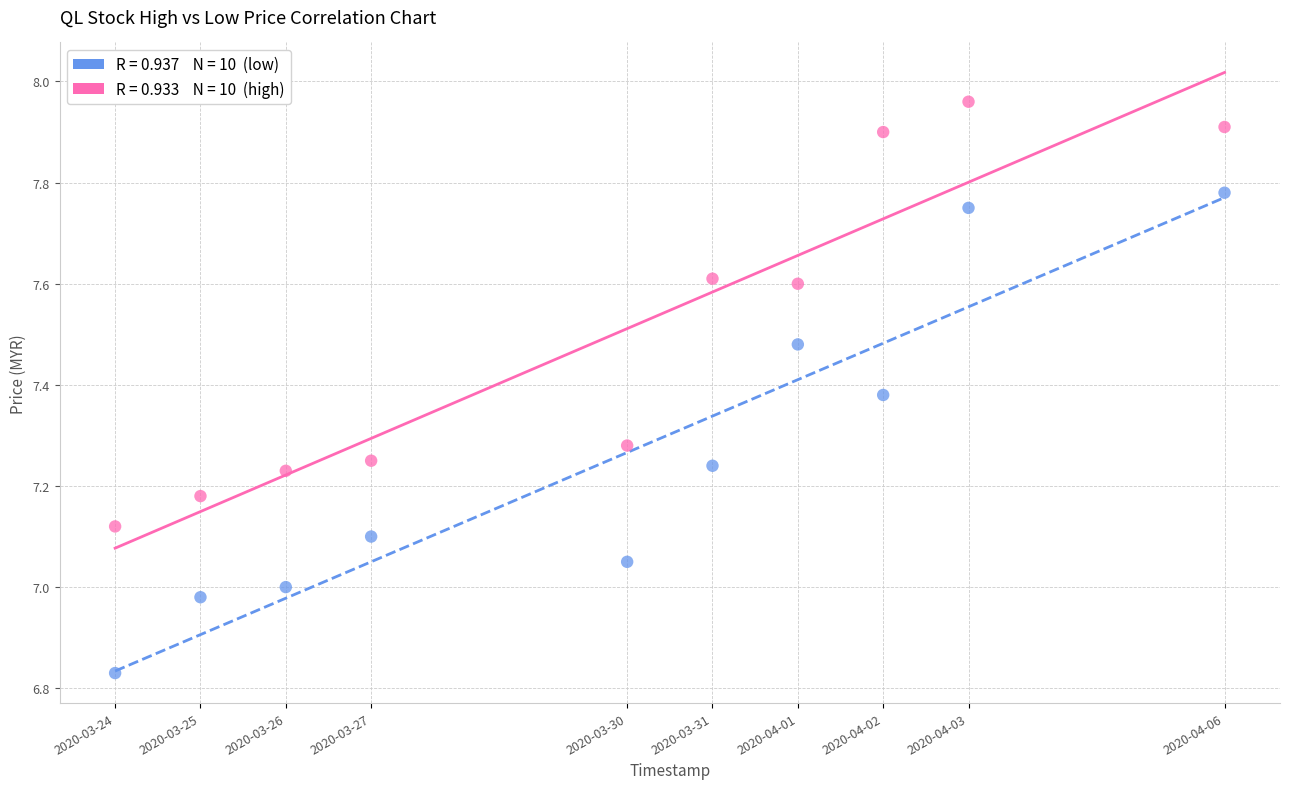

Across all data points, what is the range of Y values (max minus min)?

1.1